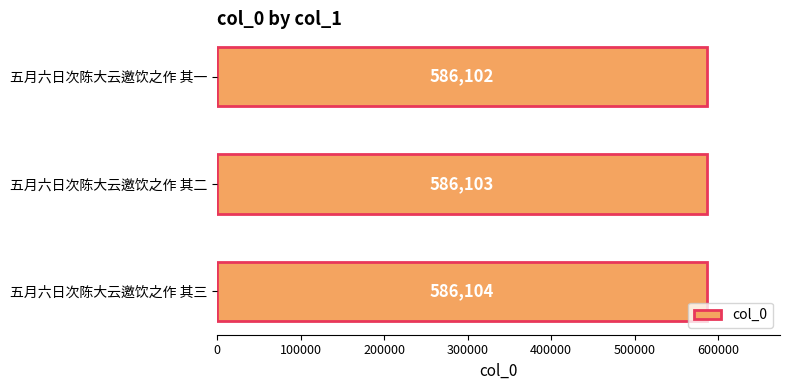

List the labels in order of value, largest first.

五月六日次陈大云邀饮之作 其三, 五月六日次陈大云邀饮之作 其二, 五月六日次陈大云邀饮之作 其一